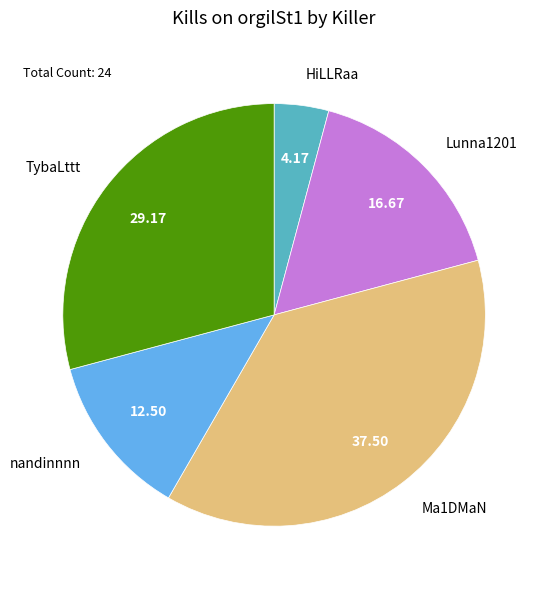

Rank the categories by value from highest to lowest.

Ma1DMaN, TybaLttt, Lunna1201, nandinnnn, HiLLRaa